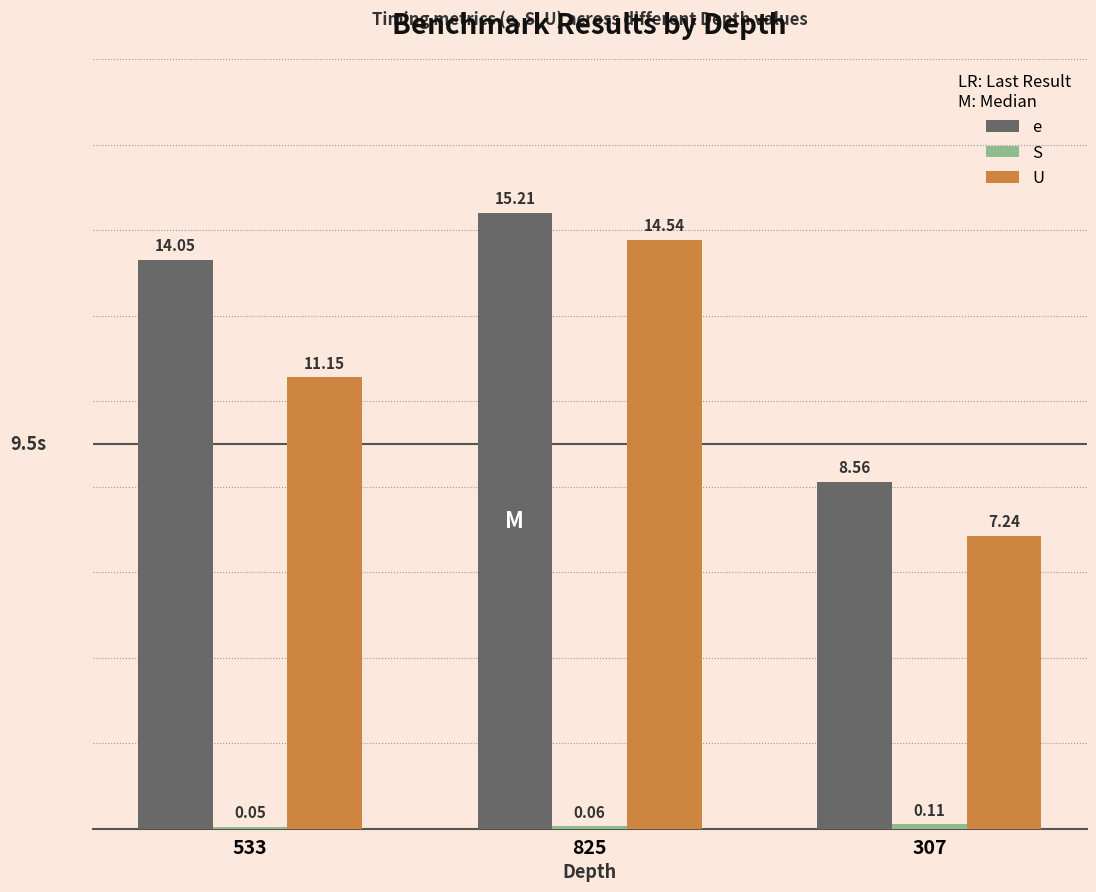

What is the sum of all U values?

32.9